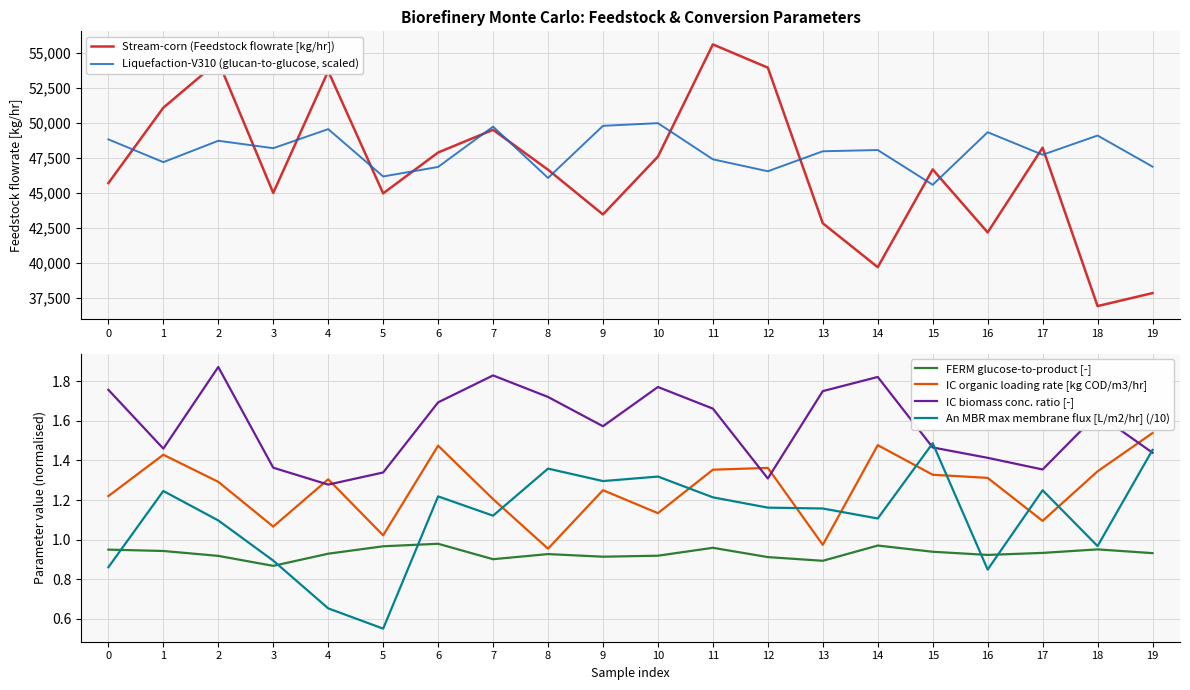

Between 16 and 4, which is larger?

4